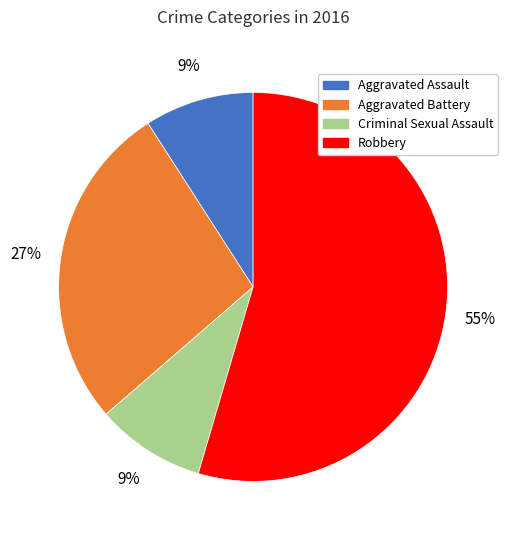

True or false: Robbery accounts for 55% of the total.

True